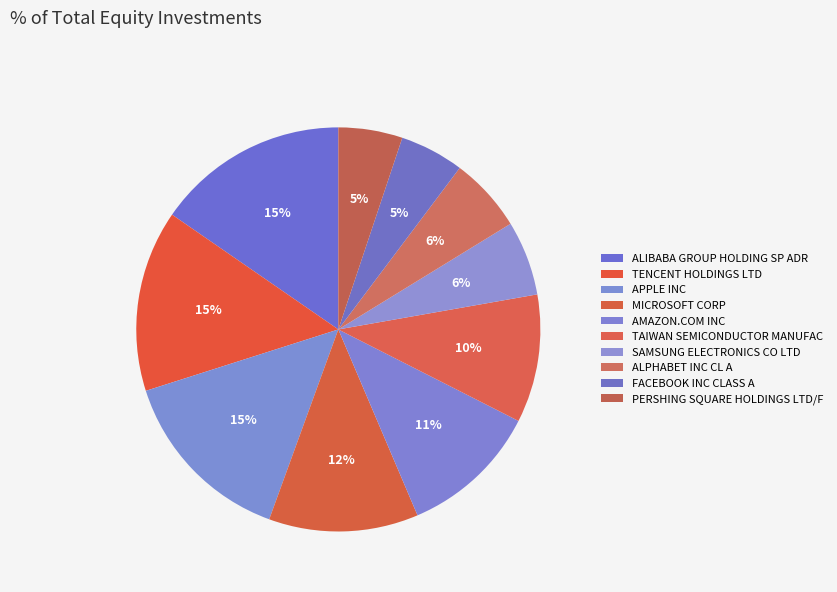

Does ALPHABET INC CL A represent more than half of the total?

No